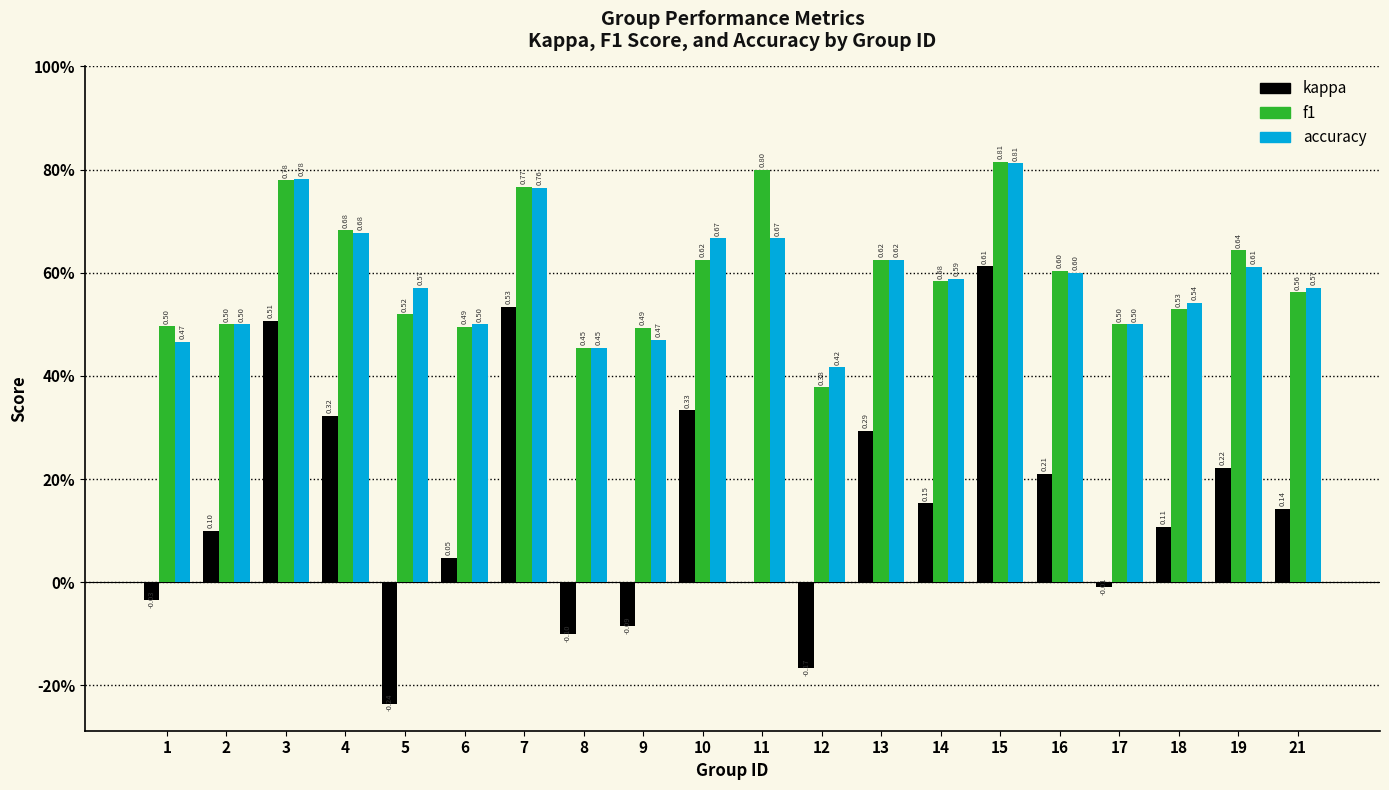

What is the spread (max minus min) of values at 17?

0.5